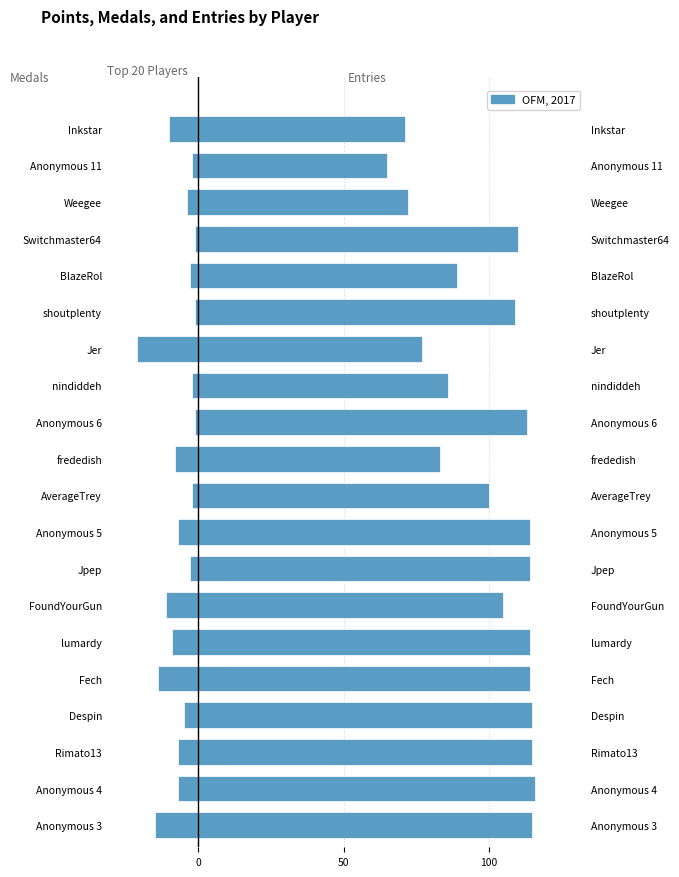

Reading left to right, what are all the values shown in this chart?

Medals: -15	-7	-7	-5	-14	-9	-11	-3	-7	-2	-8	-1	-2	-21	-1	-3	-1	-4	-2	-10
Entries: 115	116	115	115	114	114	105	114	114	100	83	113	86	77	109	89	110	72	65	71